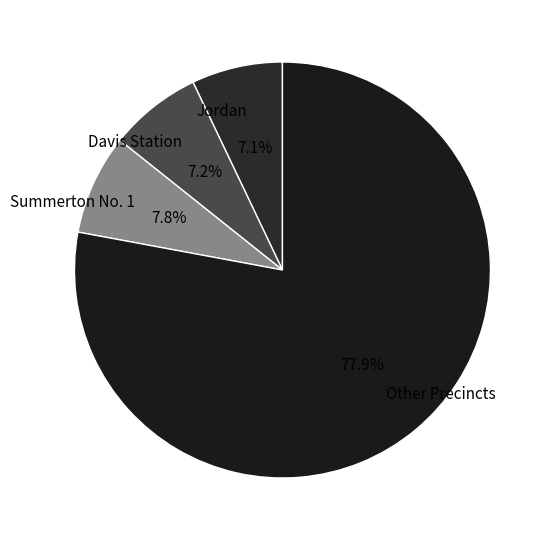

How much of the chart is everything except Jordan?

92.9%